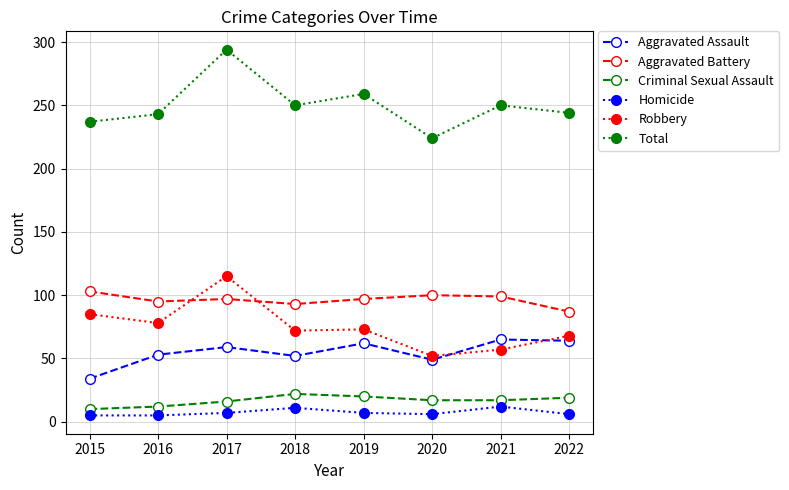

Rank the series at 2020 from highest to lowest value.

Total, Aggravated Battery, Robbery, Aggravated Assault, Criminal Sexual Assault, Homicide